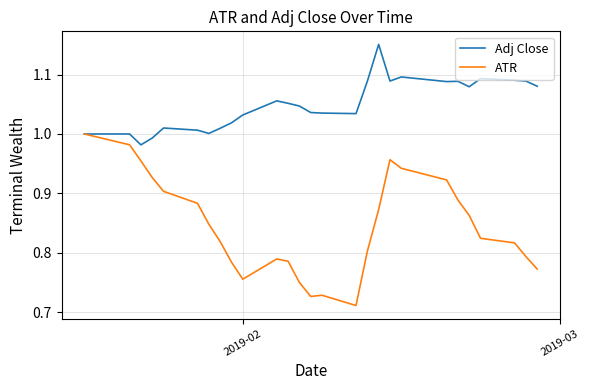

List the series in order of their overall mean, highest first.

Adj Close, ATR